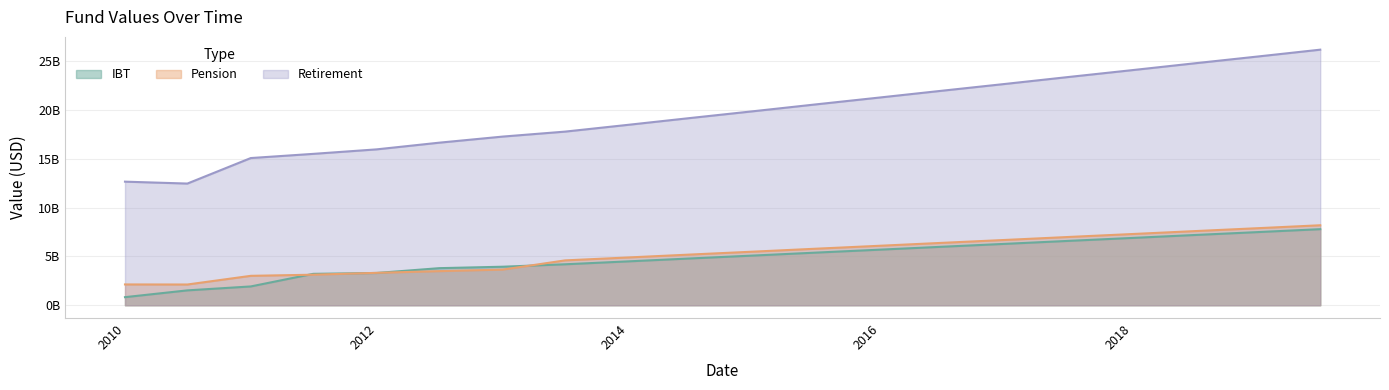

True or false: Retirement has a value of 7.7 at 2017-12-31.

False